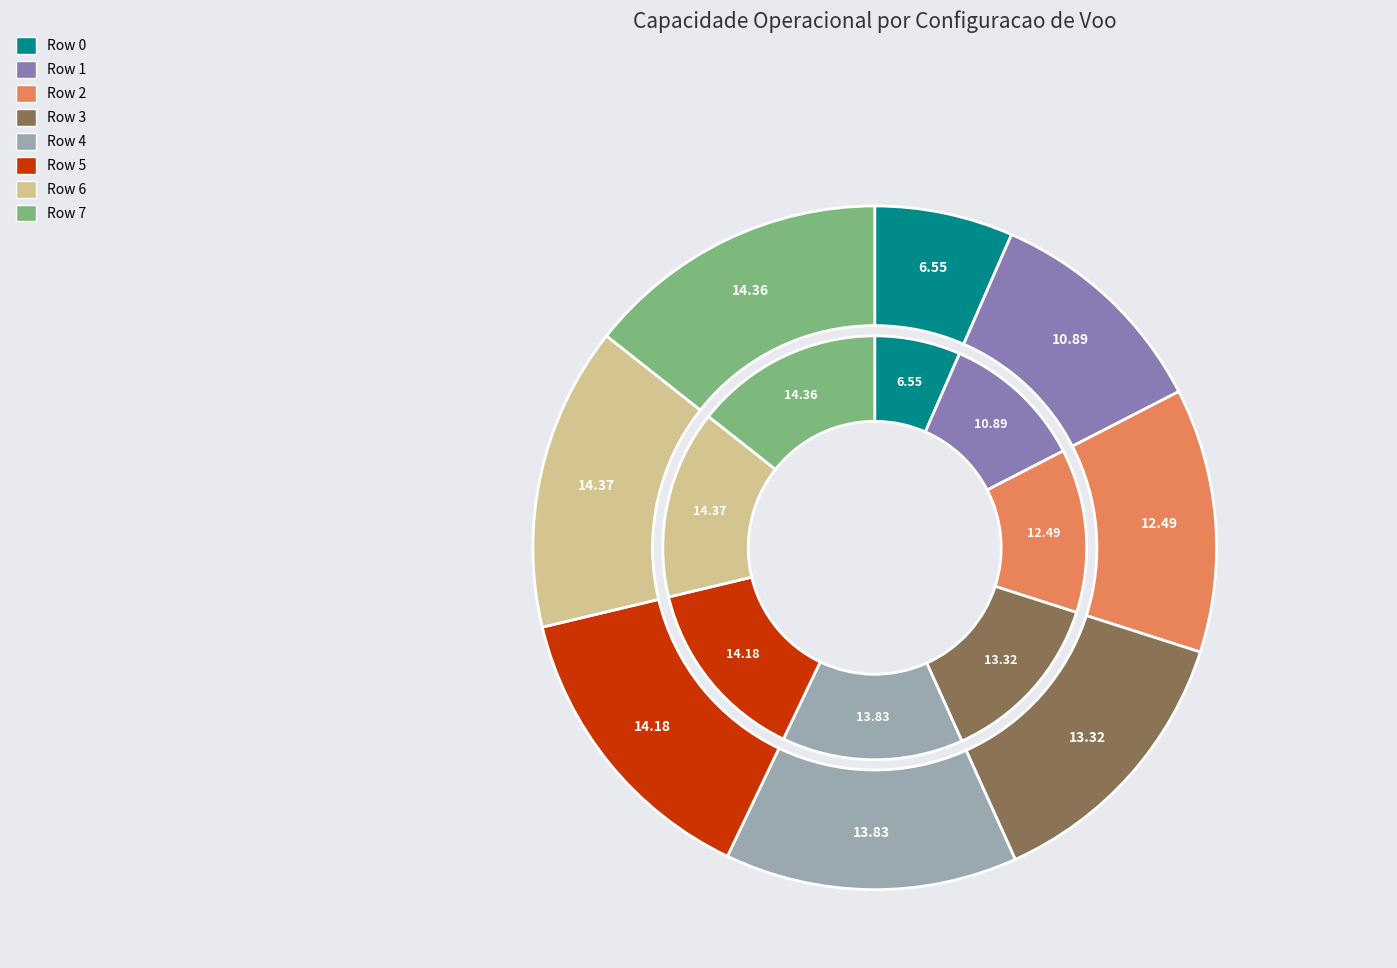

To the nearest percent, what is the difference between the Row 7 and Row 3 slice percentages?

1%